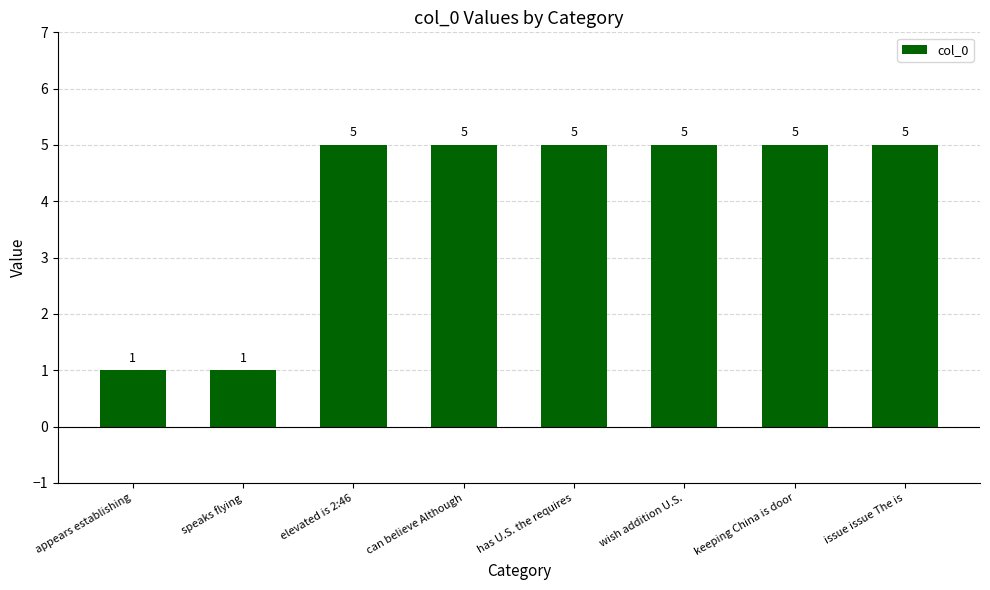

What is the difference between the maximum and minimum values?

4